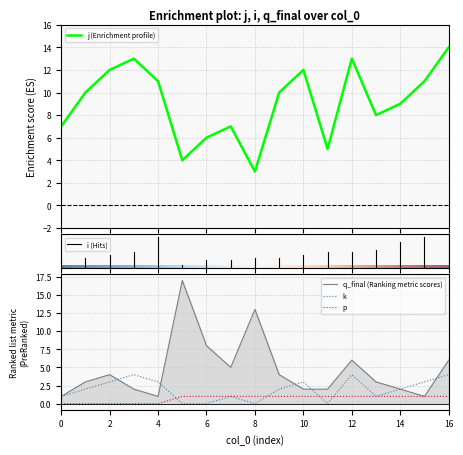

Where is j nearest to the value 8?

13